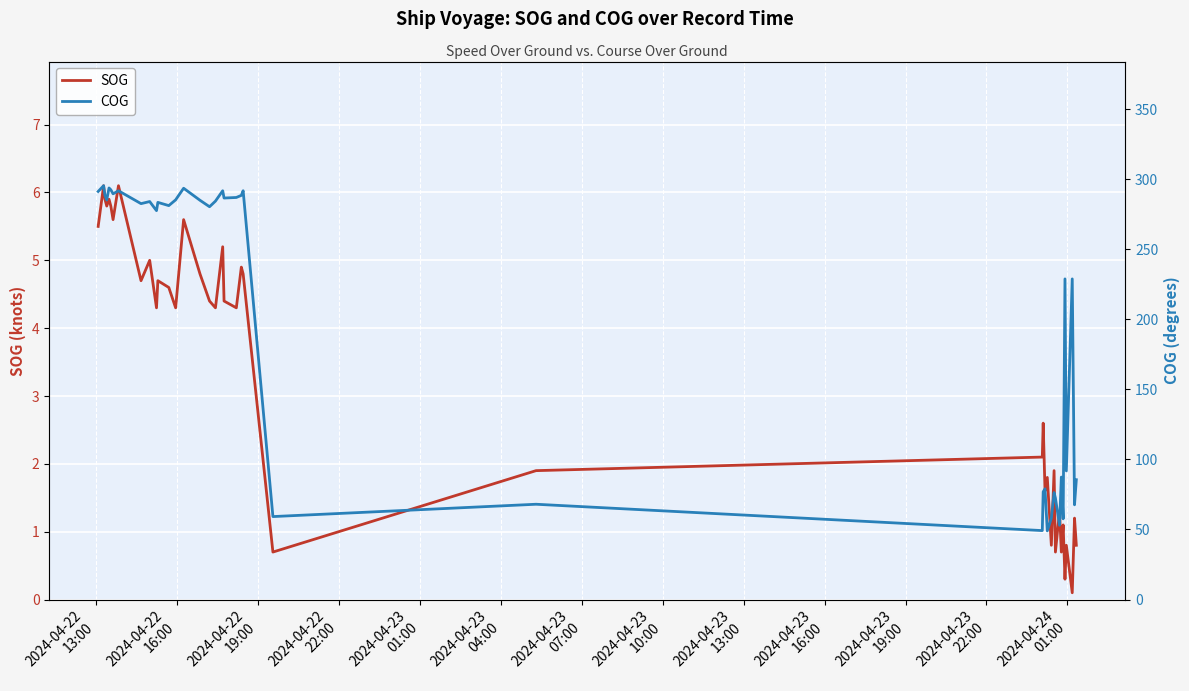

Rank the series by their average value, from highest to lowest.

COG, SOG